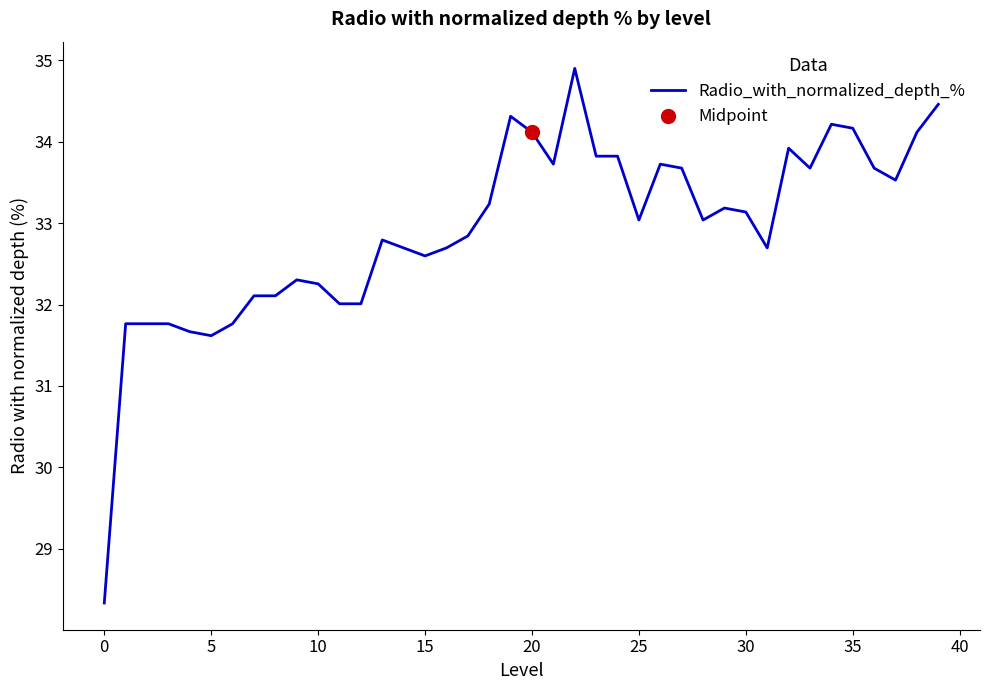

Is it true that the value at 38 is 34.1?

True